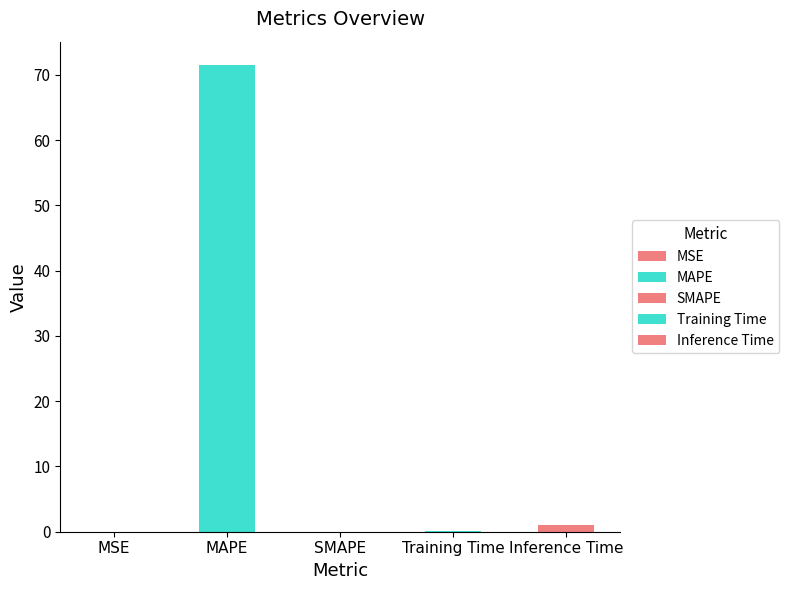

Rank the categories by value from highest to lowest.

MAPE, Inference Time, Training Time, MSE, SMAPE